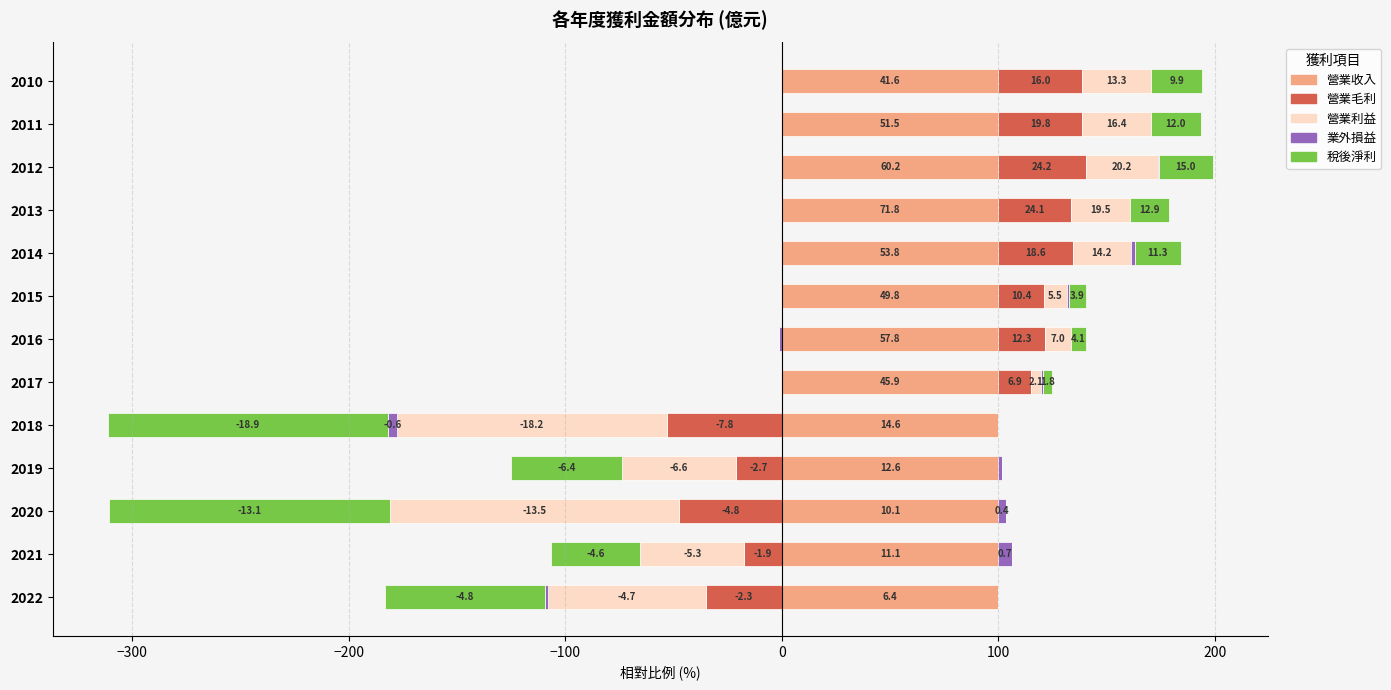

How many bars are there in total?

65